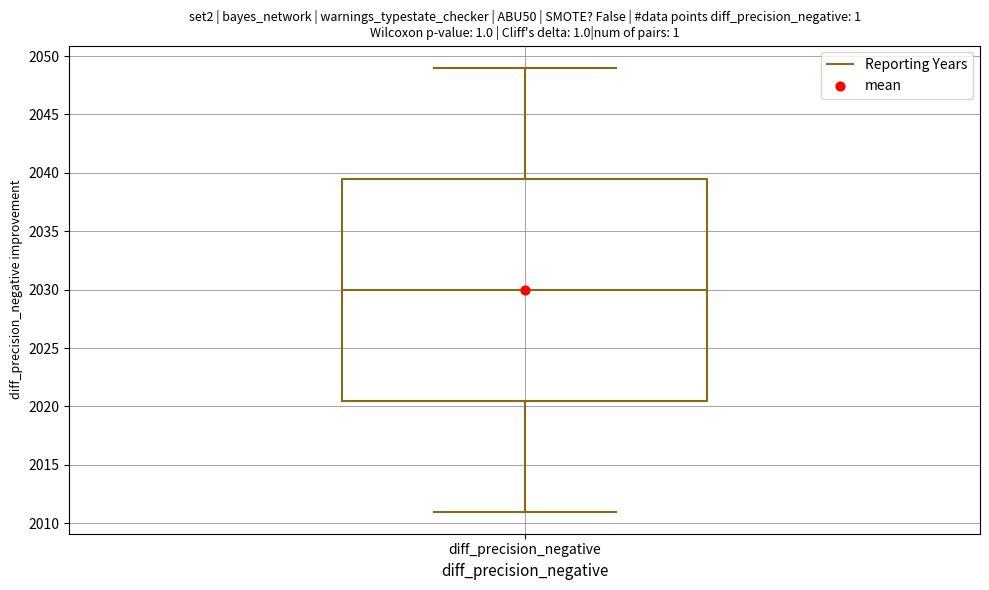

Transcribe this box plot: give where the median line is, the range the box spans, and where the two whiskers end, as read against the y-axis. The values are not printed on the chart, so give them approximately, as read against the axis.

median 2030.0, box 2020.5 to 2039.5, whiskers 2011.0 to 2049.0